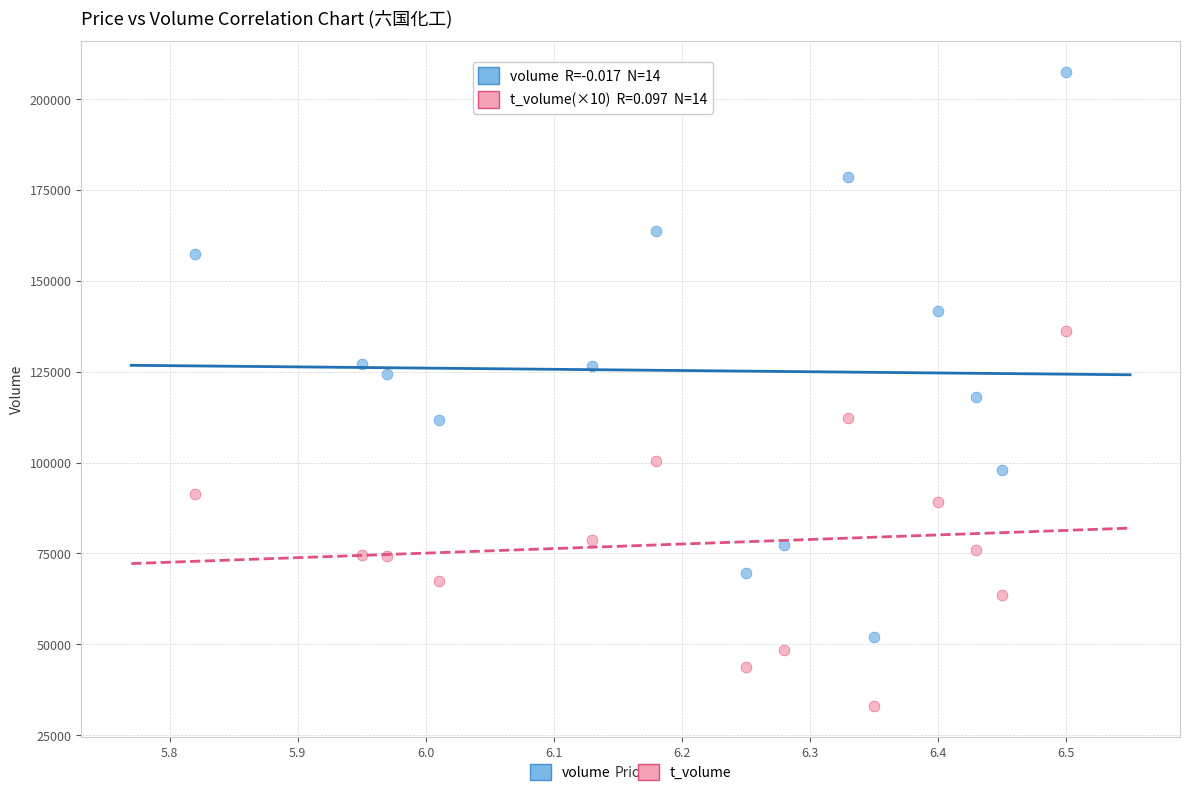

Across all series, what Y value is closest to 120263?

118078